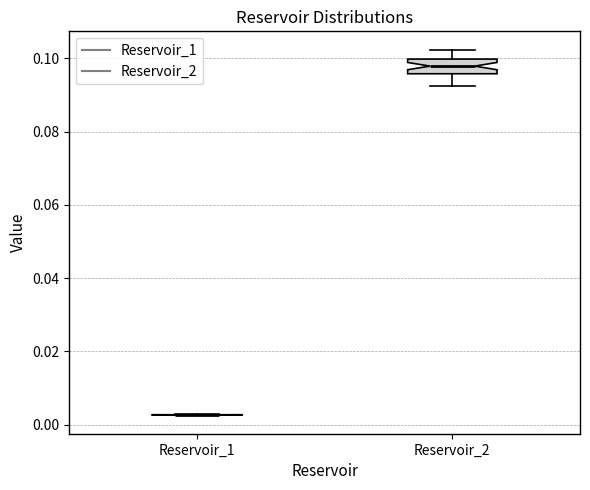

Reading left to right, transcribe this box plot: for each box, give where its median line is, the range the box spans, and where its two whiskers end, as read against the y-axis. The values are not printed on the chart, so give them approximately, as read against the axis.

Reservoir_1: box collapsed to a line at 0.002, whiskers 0.002 to 0.002
Reservoir_2: median 0.098, box 0.096 to 0.100, whiskers 0.092 to 0.102